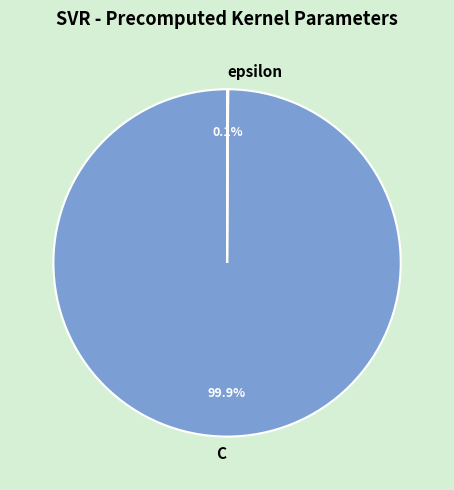

What percentage is NOT represented by C?

0.1%